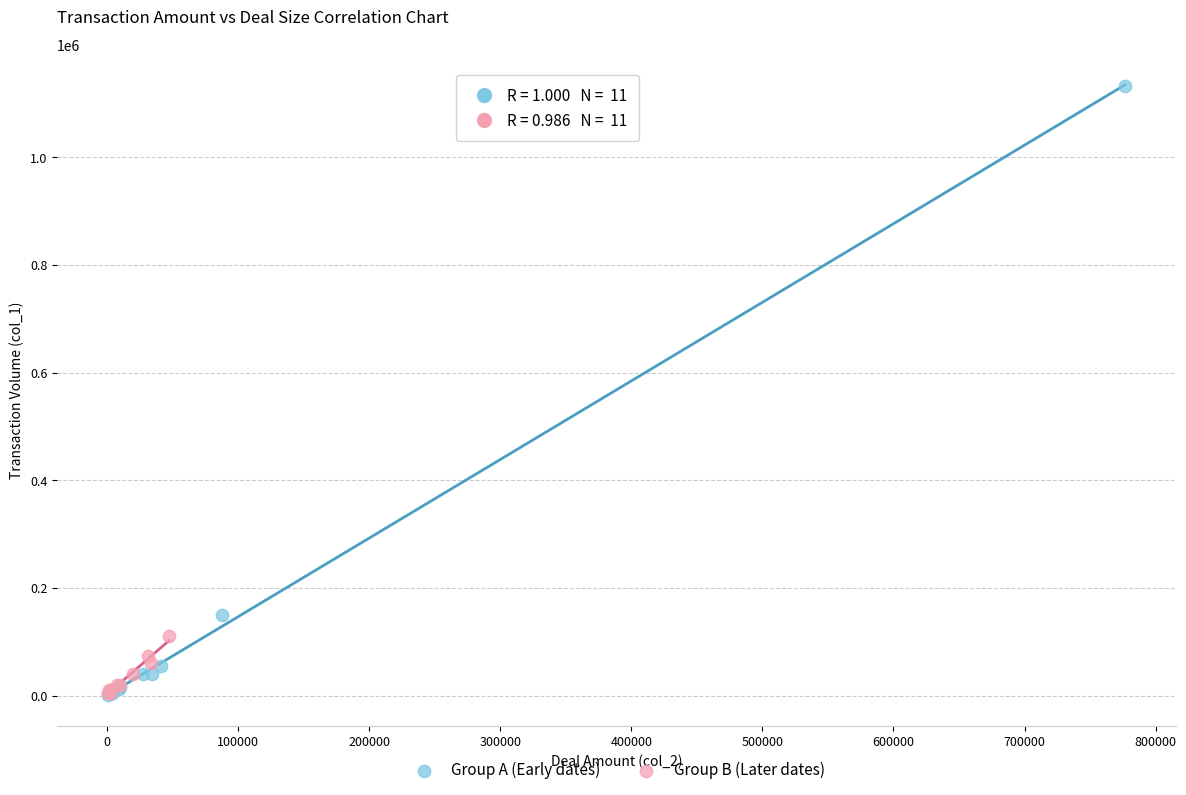

Which series contains the highest Y value?

Group A (Early dates)